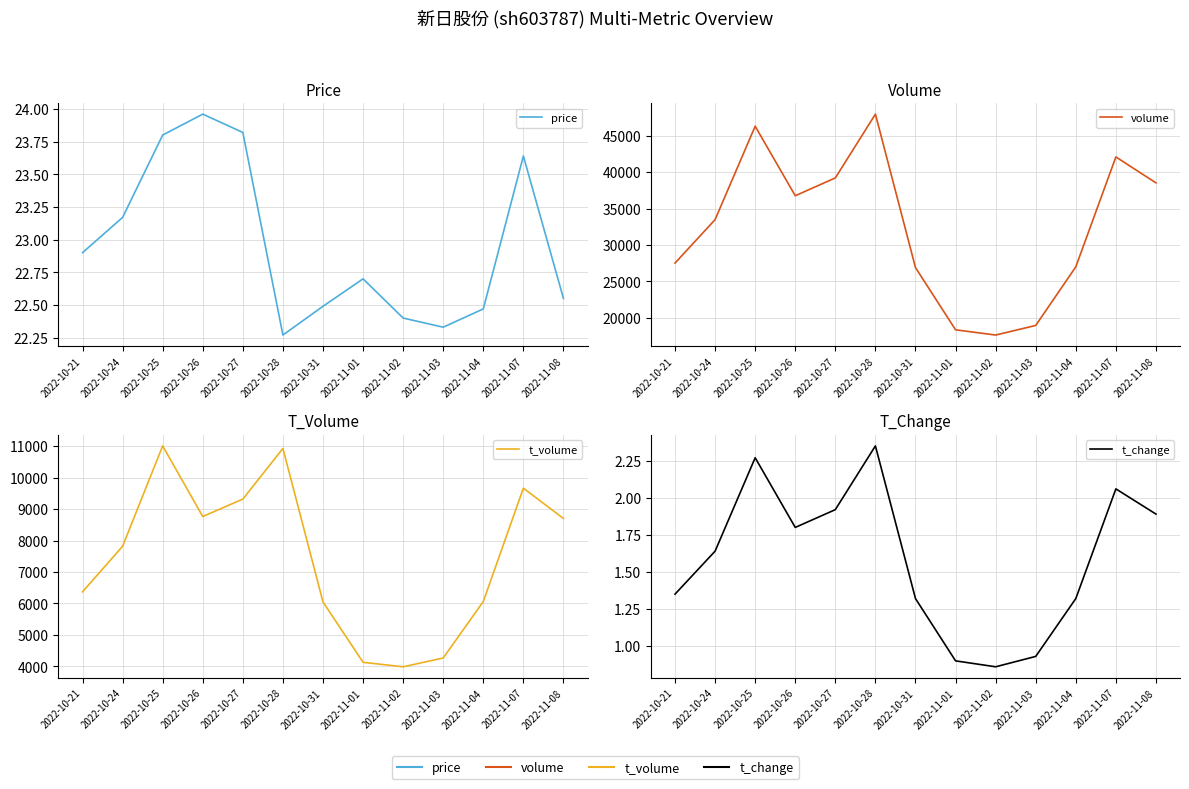

How many data points in t_volume are above 7818?

6